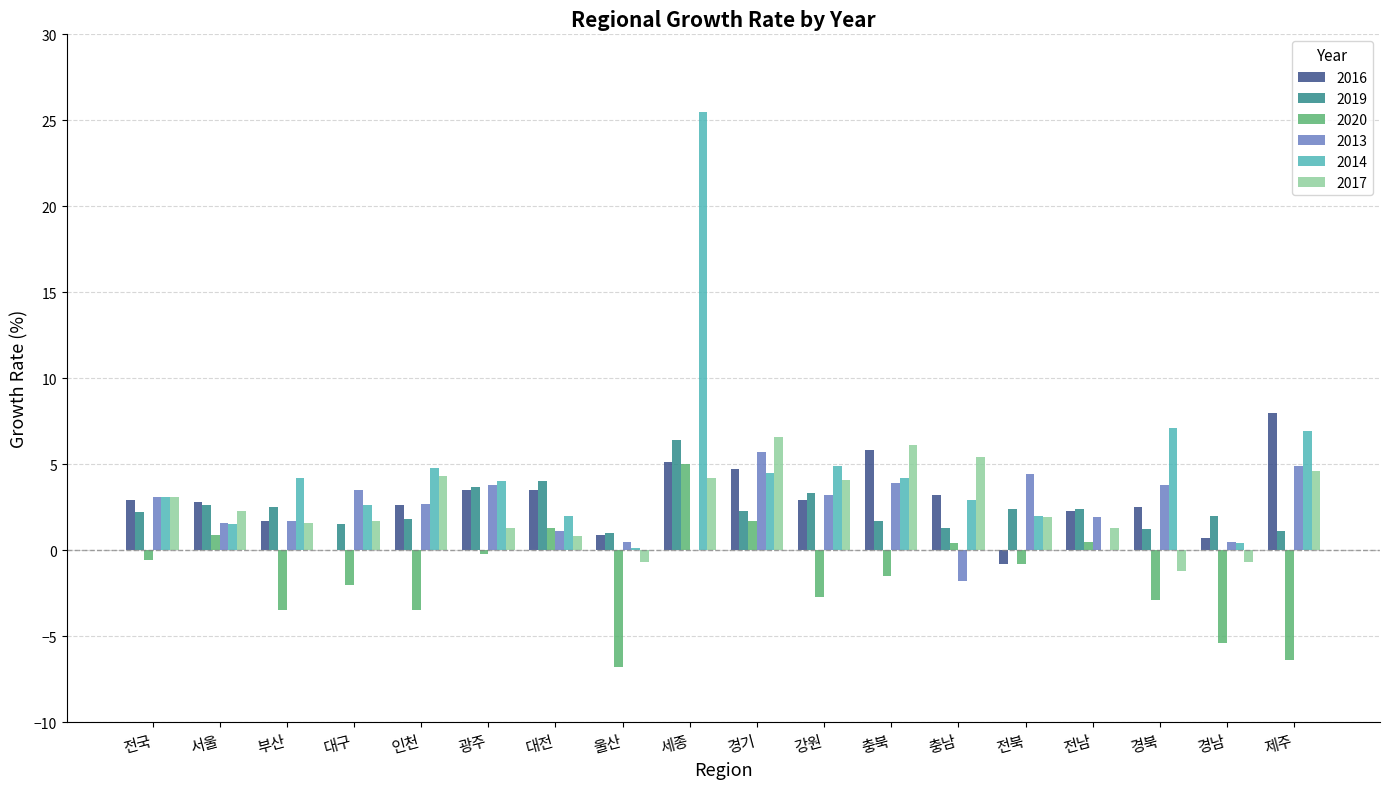

What is the highest value of the 2016 series?

8.0